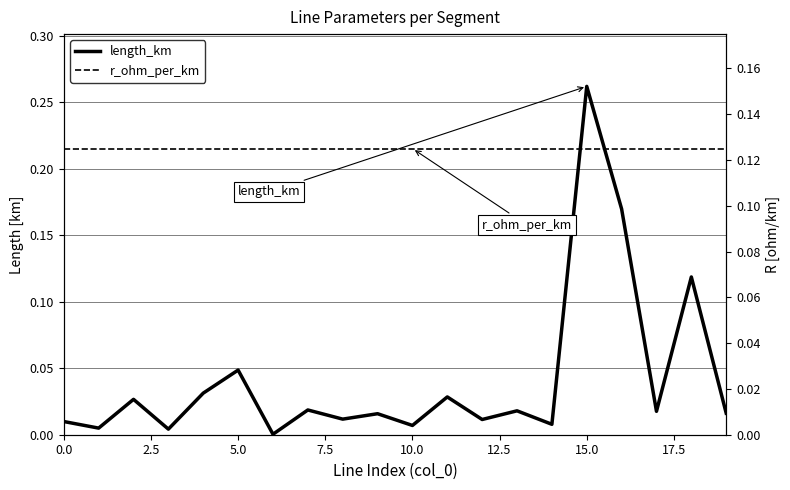

At 11, list the series in order from largest to smallest.

r_ohm_per_km, length_km